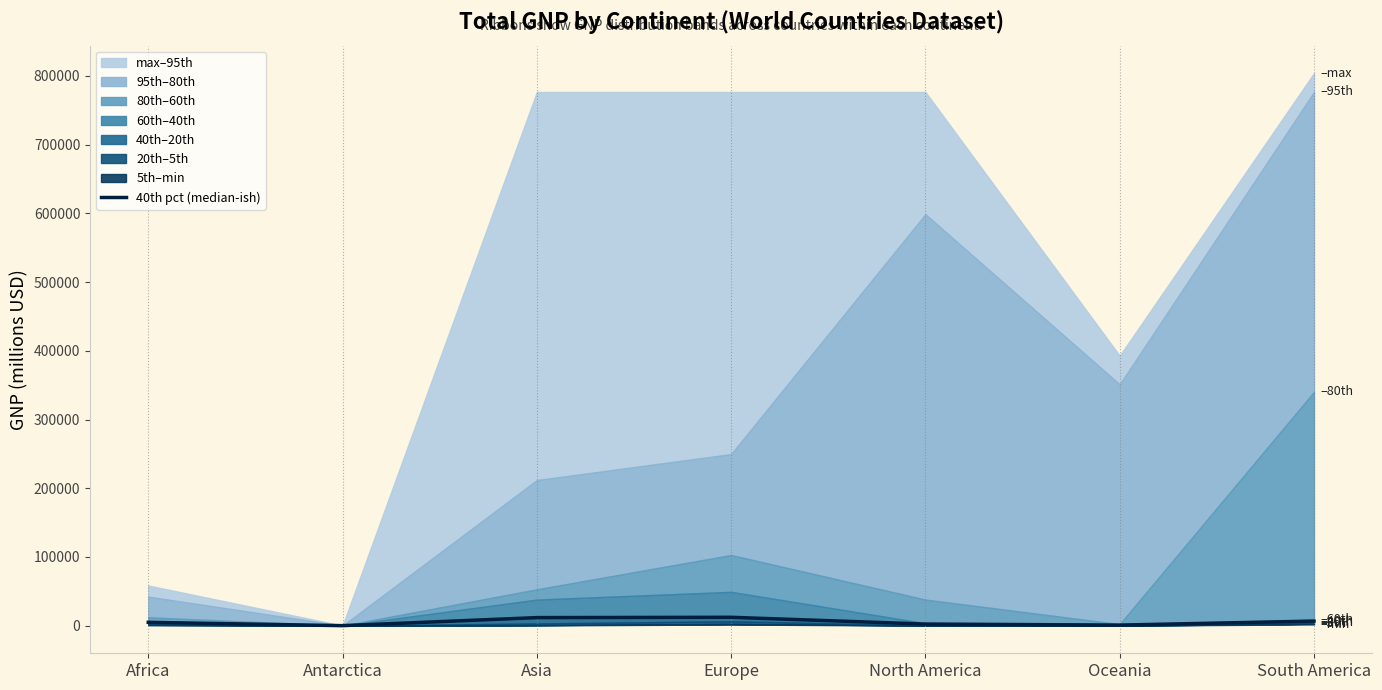

Rank the categories by value from highest to lowest.

Europe, Asia, South America, Africa, North America, Oceania, Antarctica